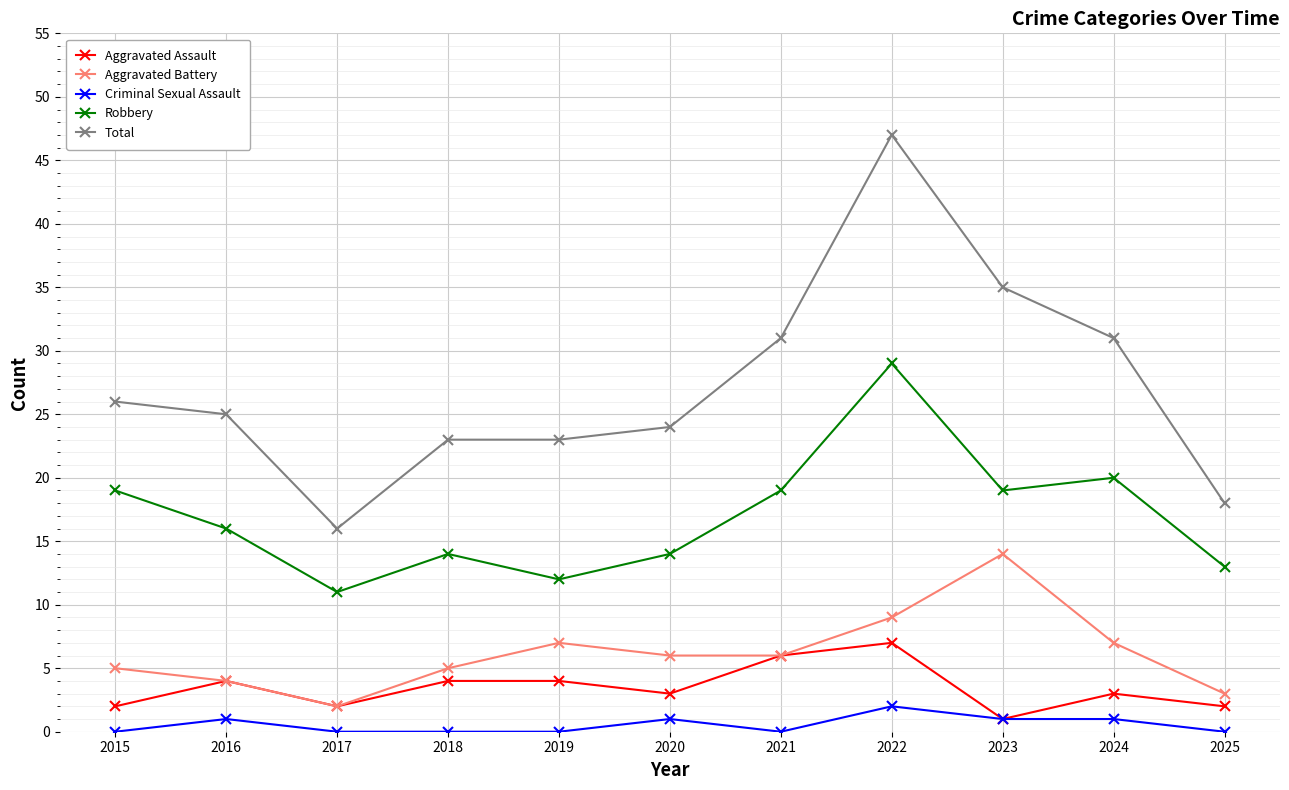

True or false: Robbery and Total intersect in this chart.

False